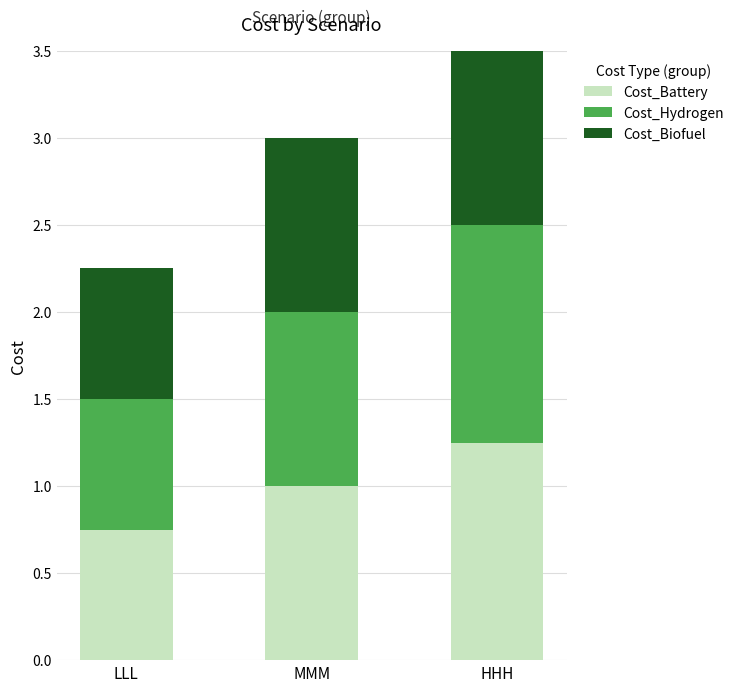

The Cost_Biofuel series shows 1.8 at HHH. True or false?

False